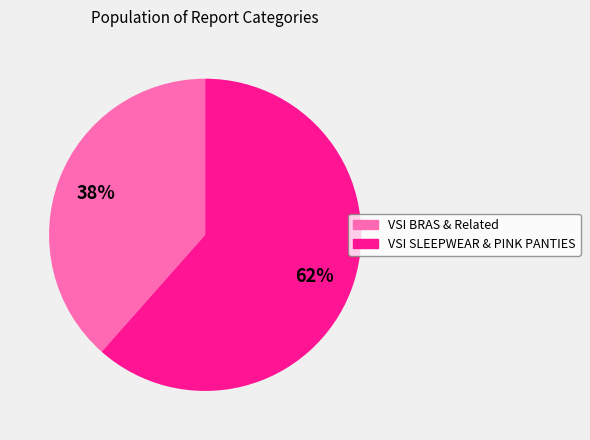

Is it true that VSI BRAS & Related is 38% of the pie?

True